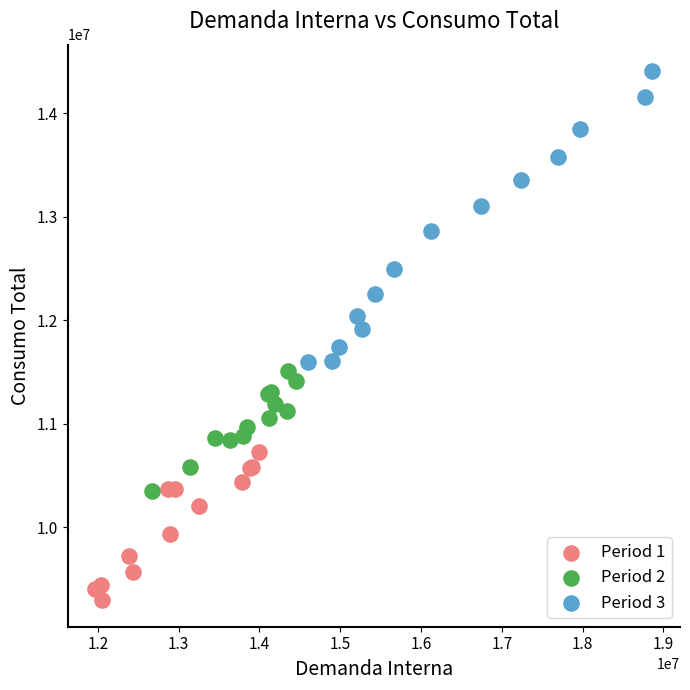

Which series reaches the maximum Y coordinate?

Period 3